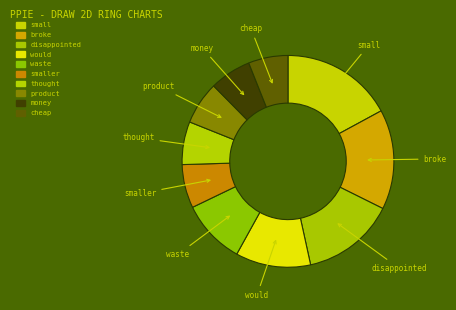

True or false: would accounts for 1% of the total.

False